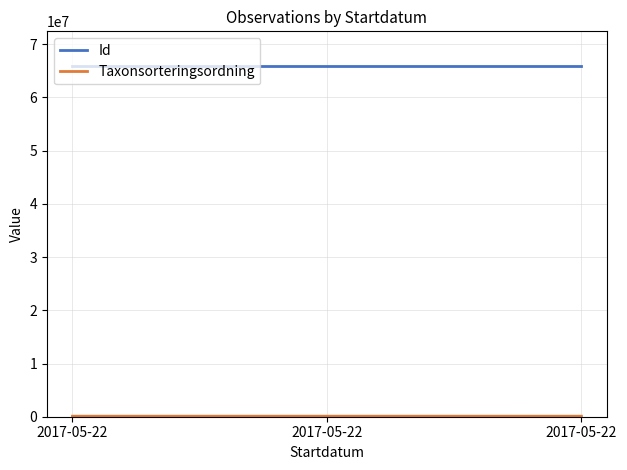

What is the maximum value shown in the chart?

65832169